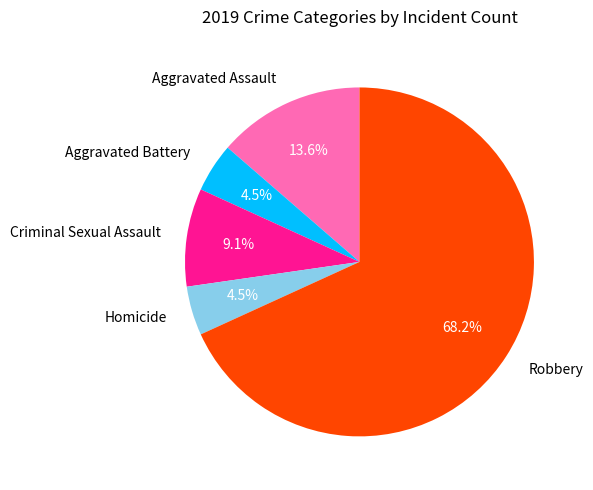

Which category has the biggest portion of the pie?

Robbery